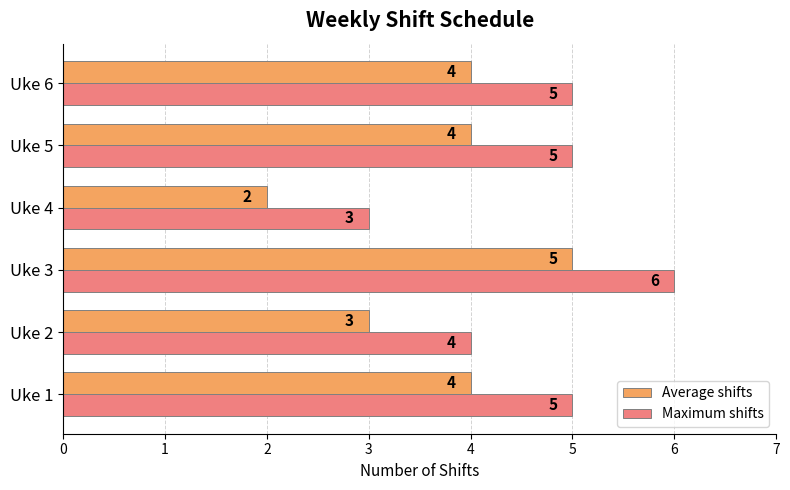

Rank the series at Uke 3 from lowest to highest value.

Average shifts, Maximum shifts